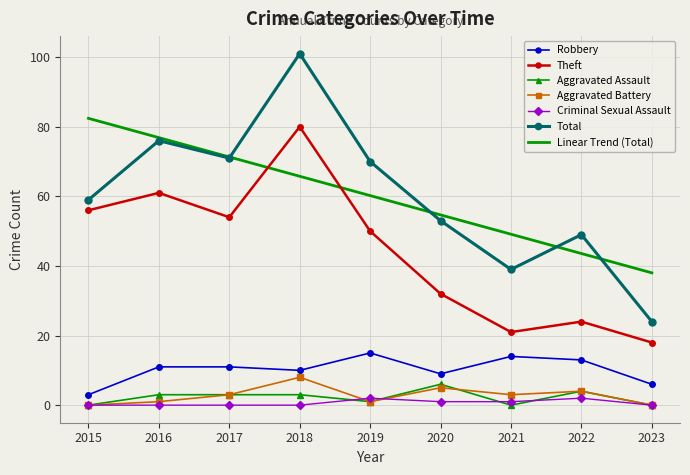

Which series changed the most between 2015 and 2016?

Total